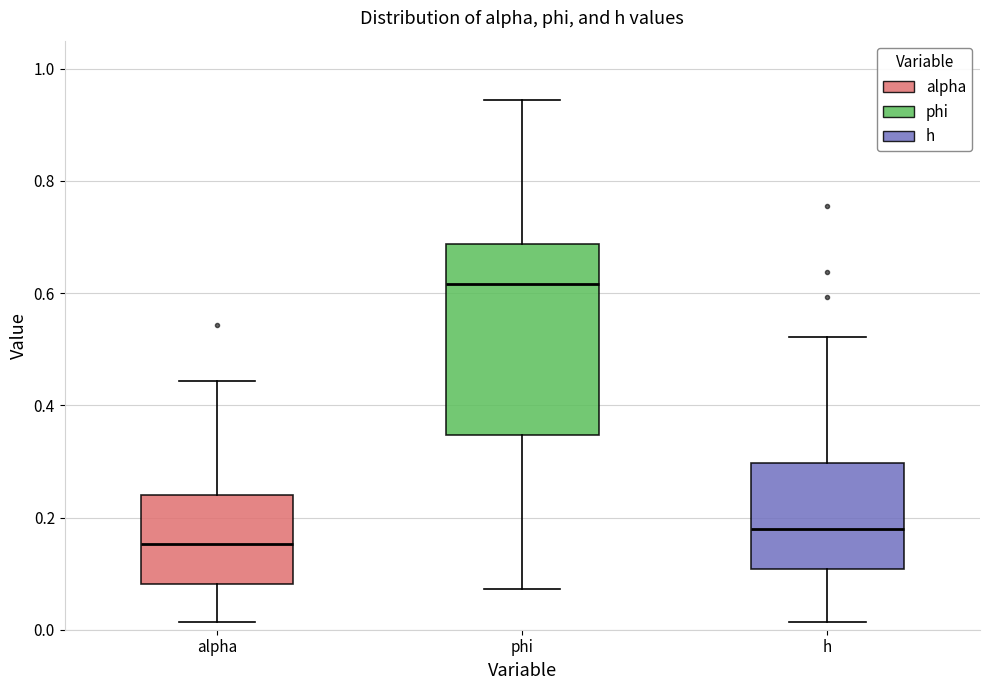

Which box is the tallest, from its lower edge to its upper edge?

phi